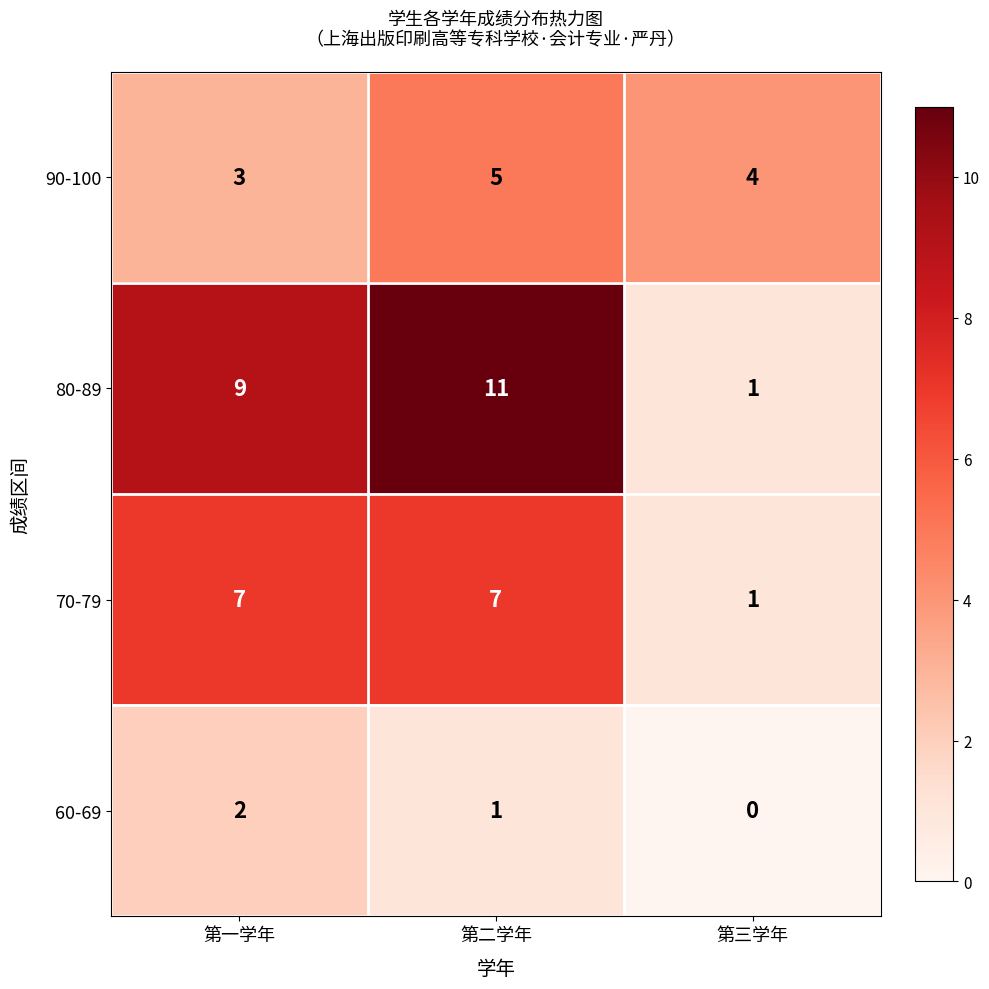

What is the average value of the 90-100 series?

4